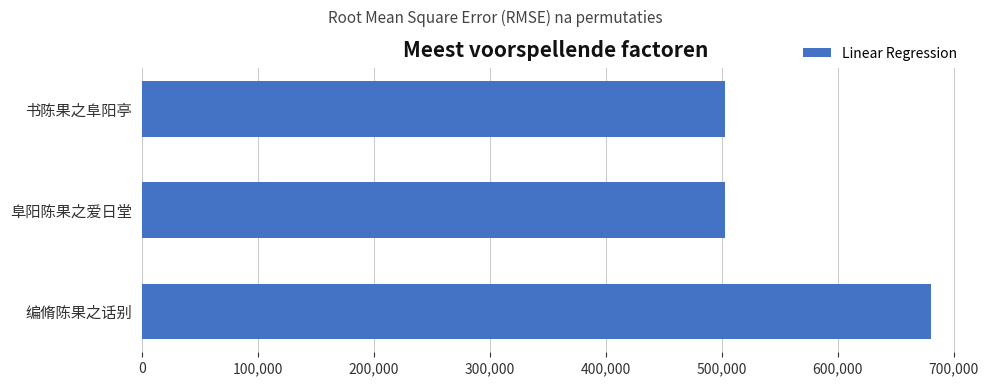

True or false: the data shows 251193 at 阜阳陈果之爱日堂.

False